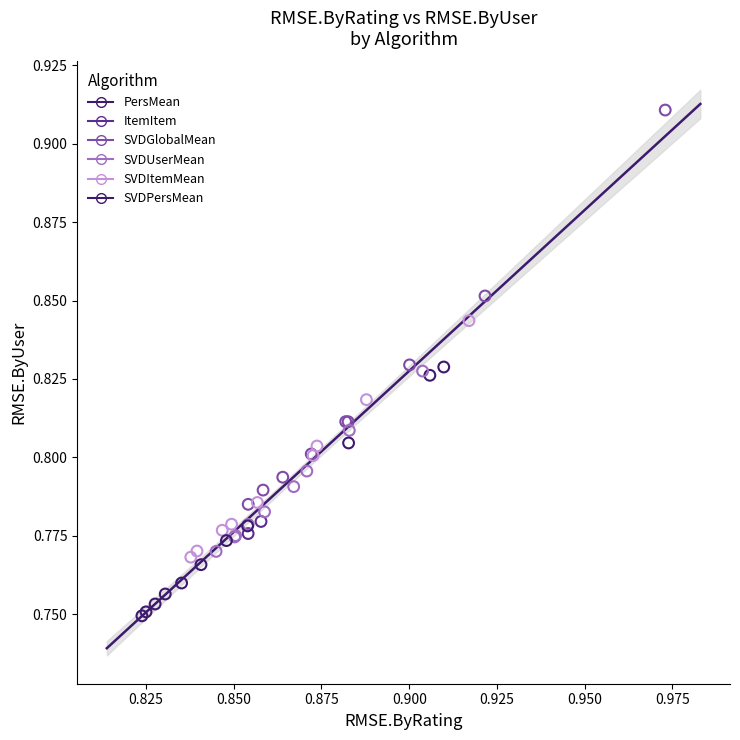

Which series contains the highest Y value?

SVDGlobalMean